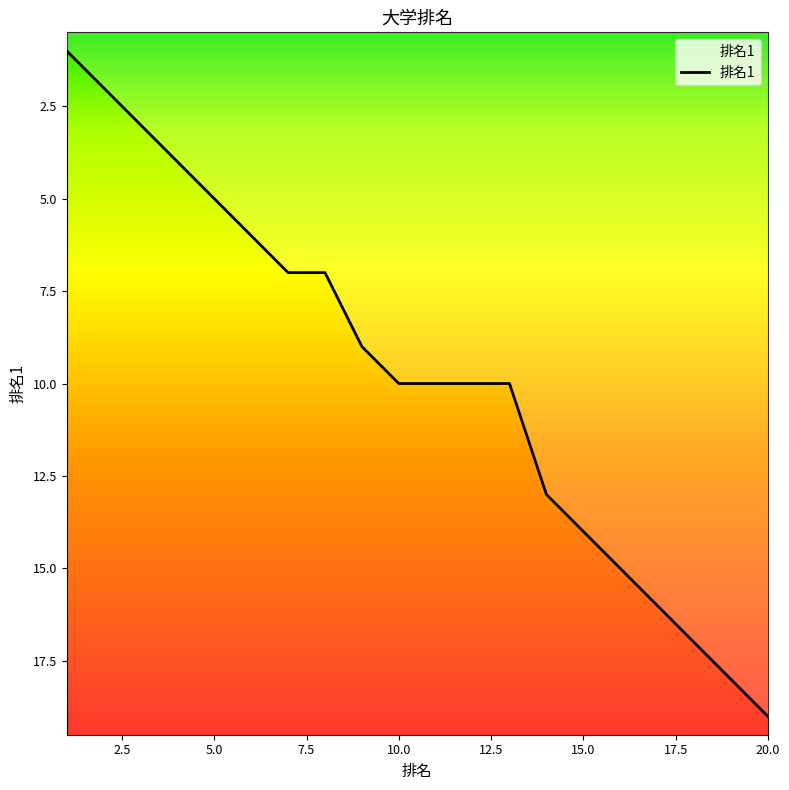

What is the greatest value displayed?

19